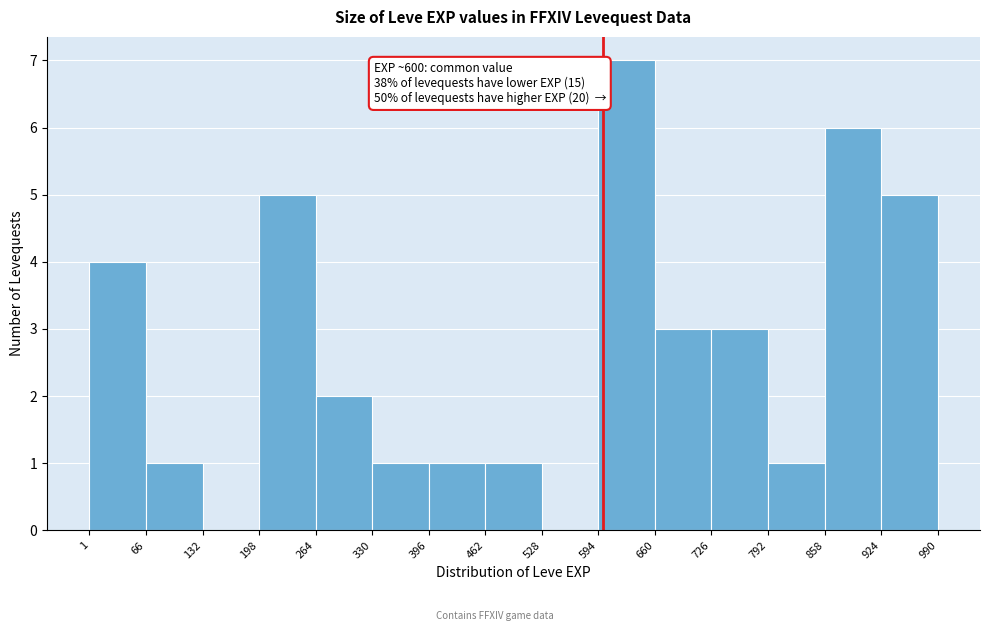

Which range on the x-axis has the tallest bar?

594 to 660